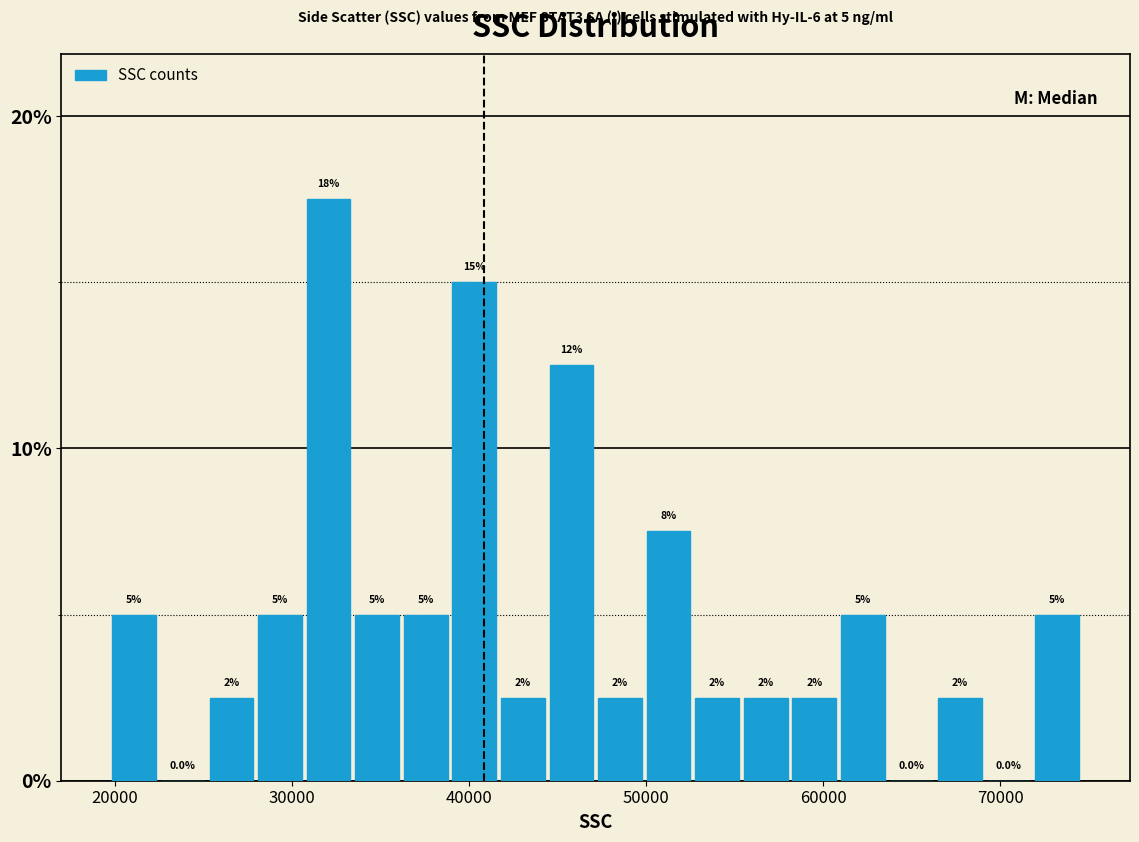

Read against the x-axis, roughly where is the centre of the tallest bar?

32000